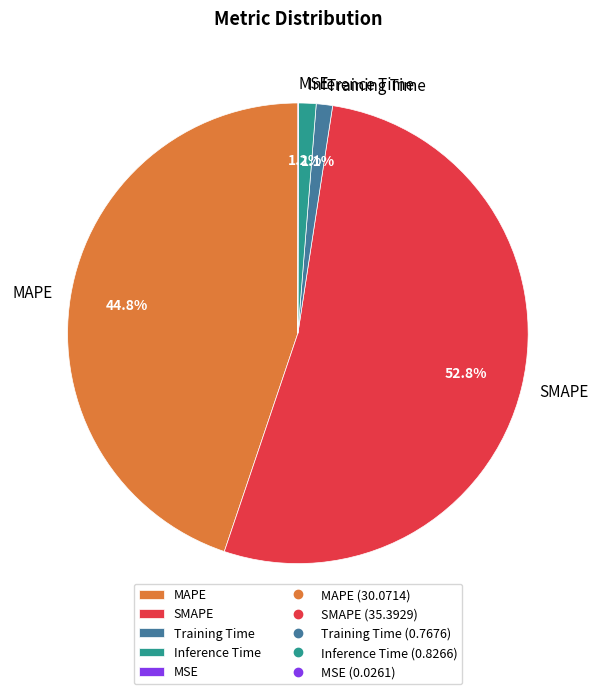

To the nearest percent, what portion does Inference Time represent?

1%